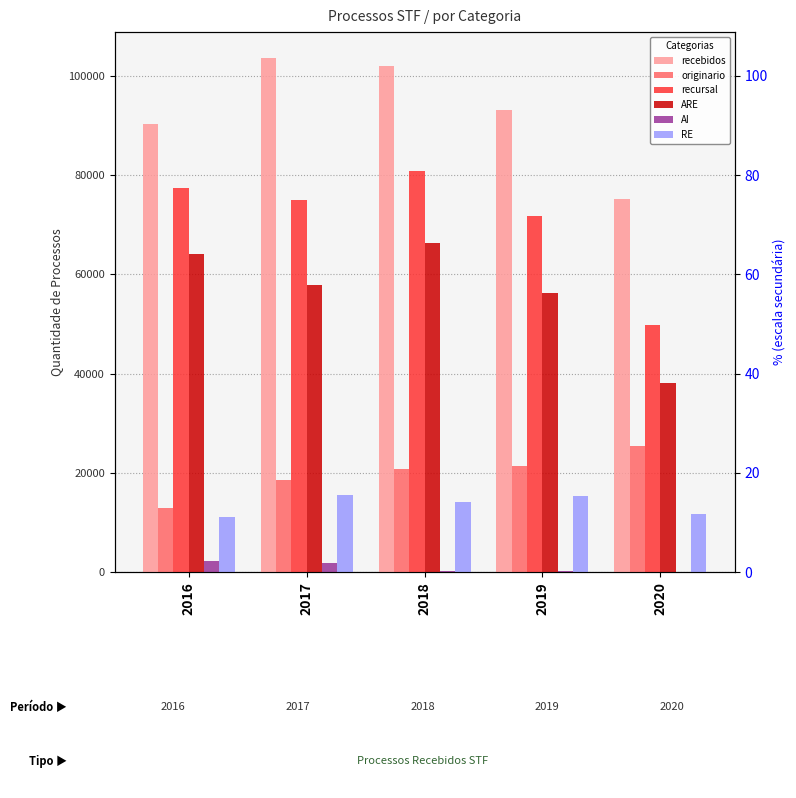

How many distinct data groups are displayed?

6